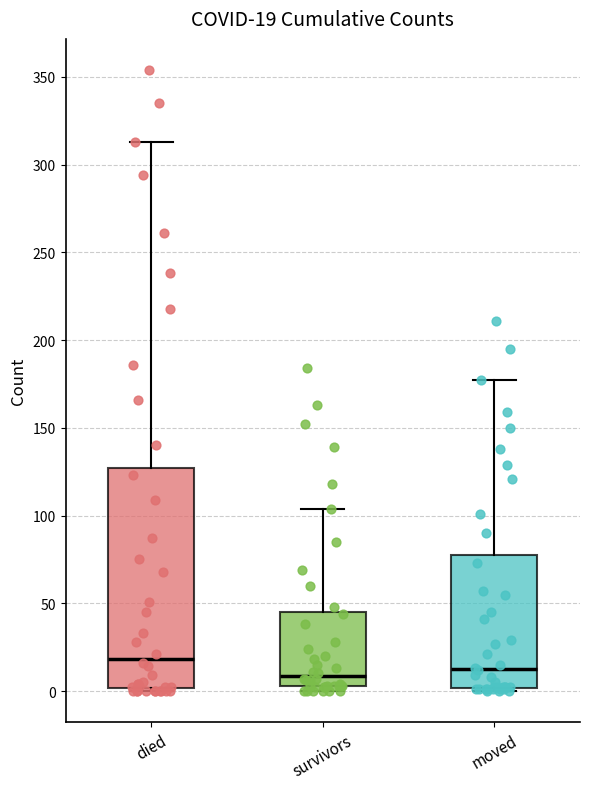

Comparing the boxes themselves (not the whiskers), which one is the tallest?

died